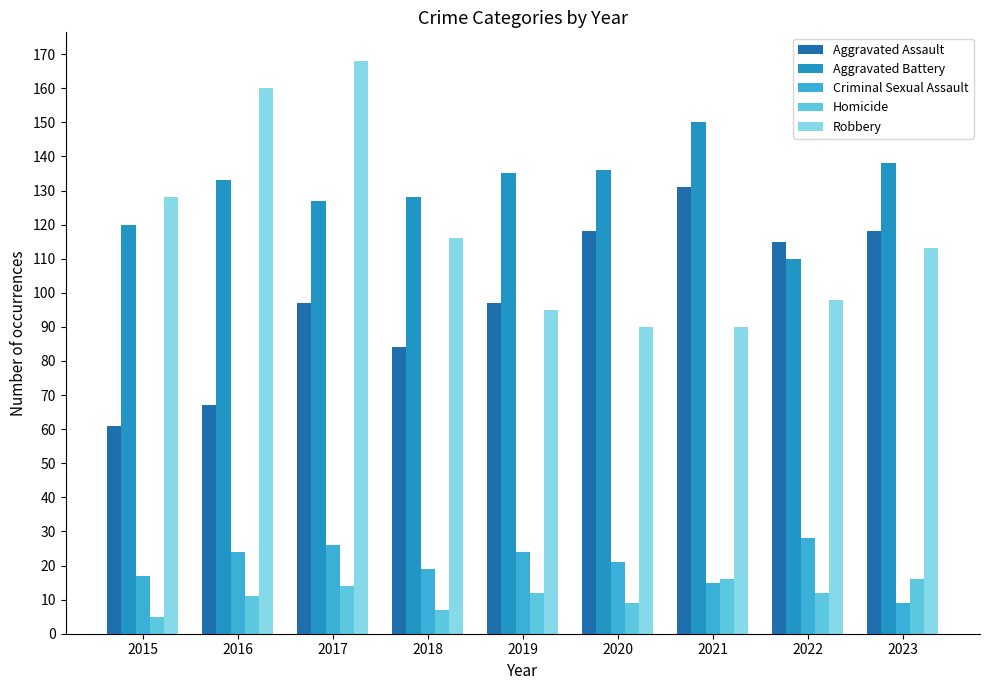

What is the maximum value shown in the chart?

168